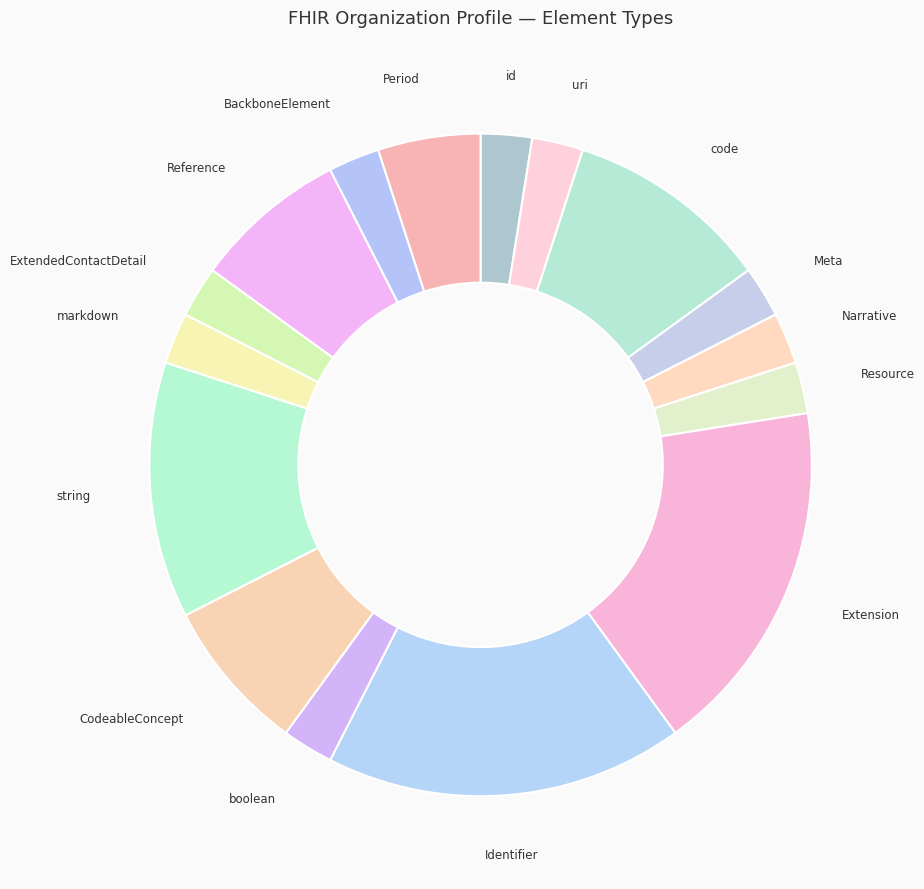

Between CodeableConcept and Resource, which is larger?

CodeableConcept